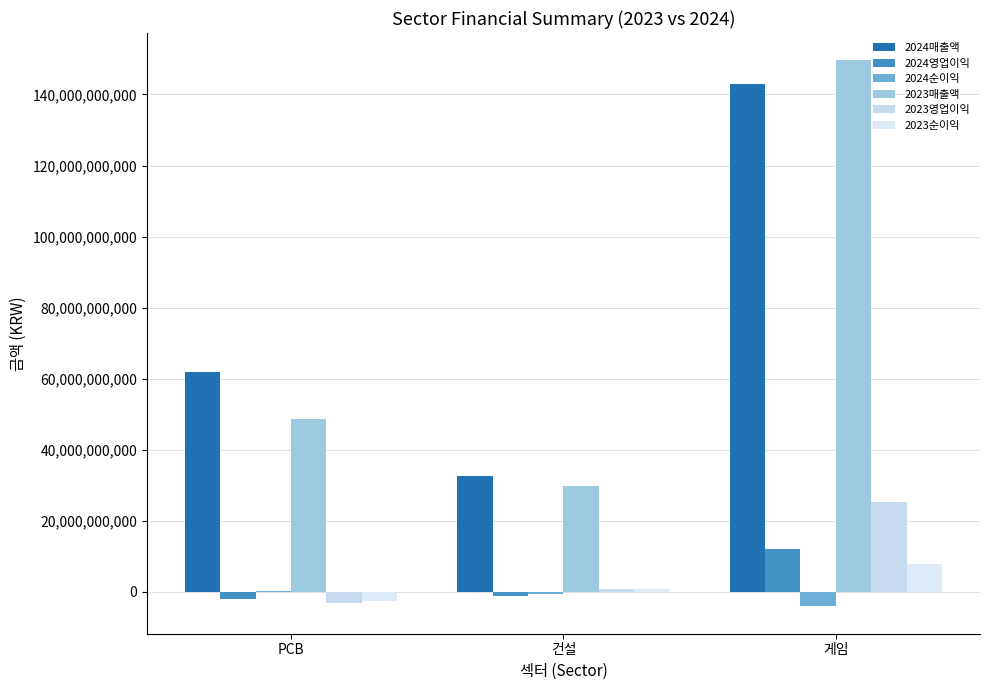

Reading left to right, list all the values displayed in this chart.

2024매출액: 61822374891	32694385484	142890121090
2024영업이익: -1899422956	-1220885043	11923638752
2024순이익: 340462031	-736380558	-4109415179
2023매출액: 48569682585	29651357168	149618519176
2023영업이익: -3076374667	785429847	25330688881
2023순이익: -2557794000	654280072	7750177349